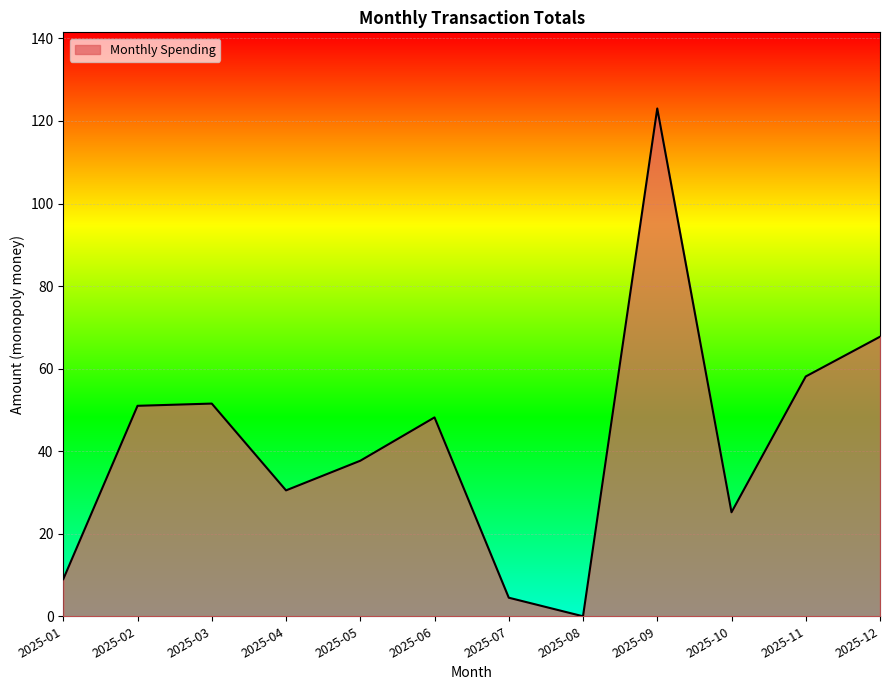

What is the change in value from 2025-08 to 2025-09?

+123.0